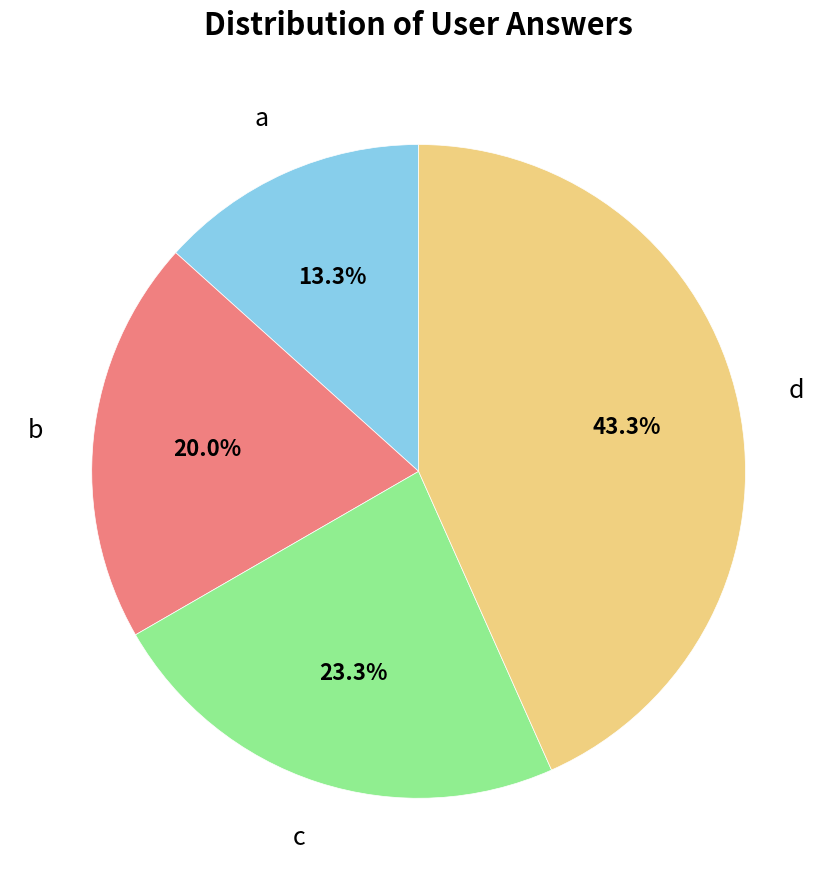

How much of the chart is everything except b?

80.0%